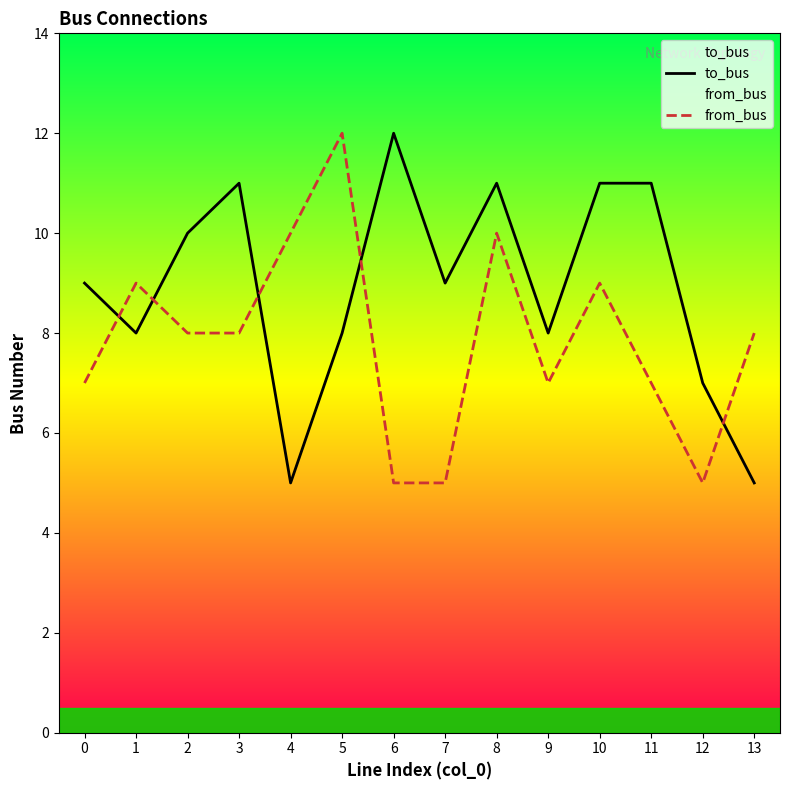

Which category has the lowest value across all series?

4